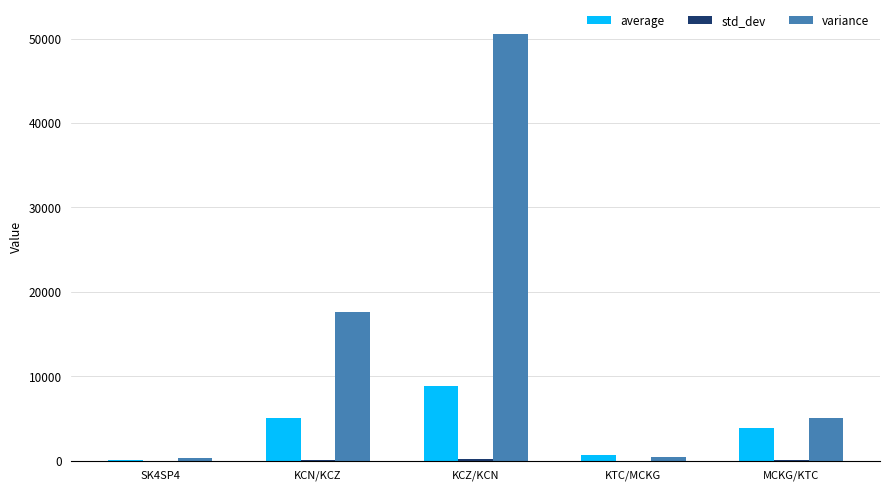

At which category is the sum across all series the highest?

KCZ/KCN